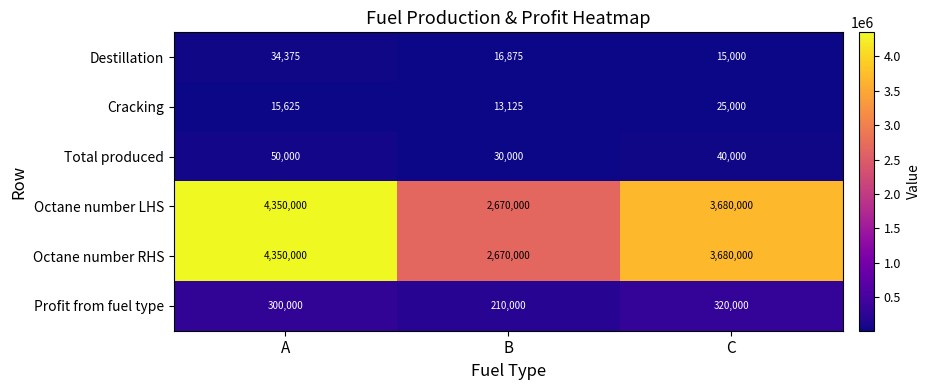

What is the difference between the highest and lowest values at A?

4334375